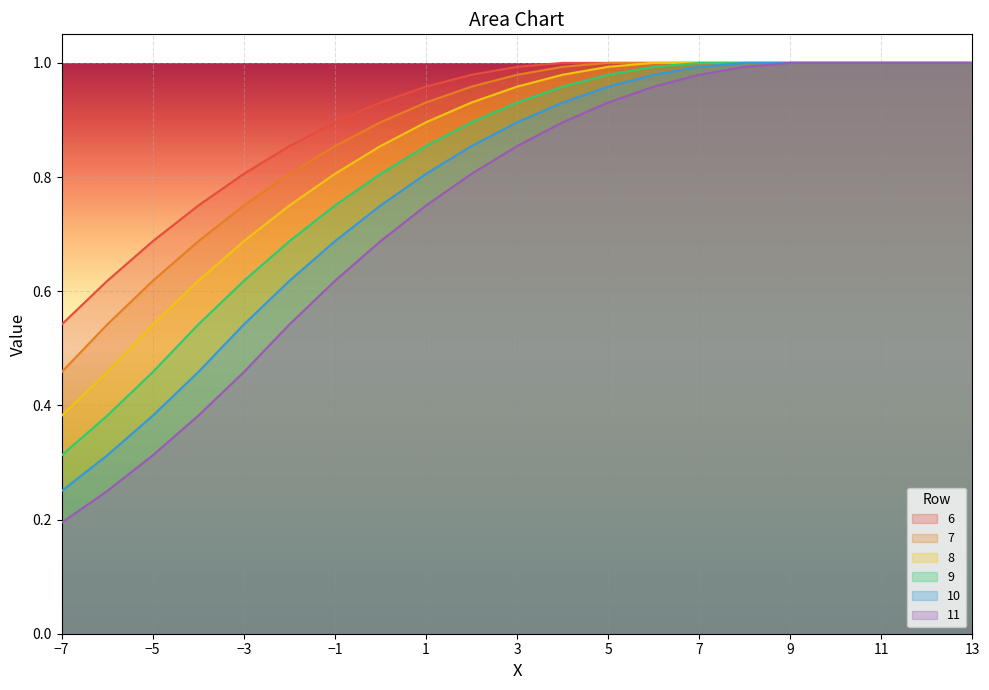

At 11, list the series in order from largest to smallest.

6, 7, 8, 9, 10, 11